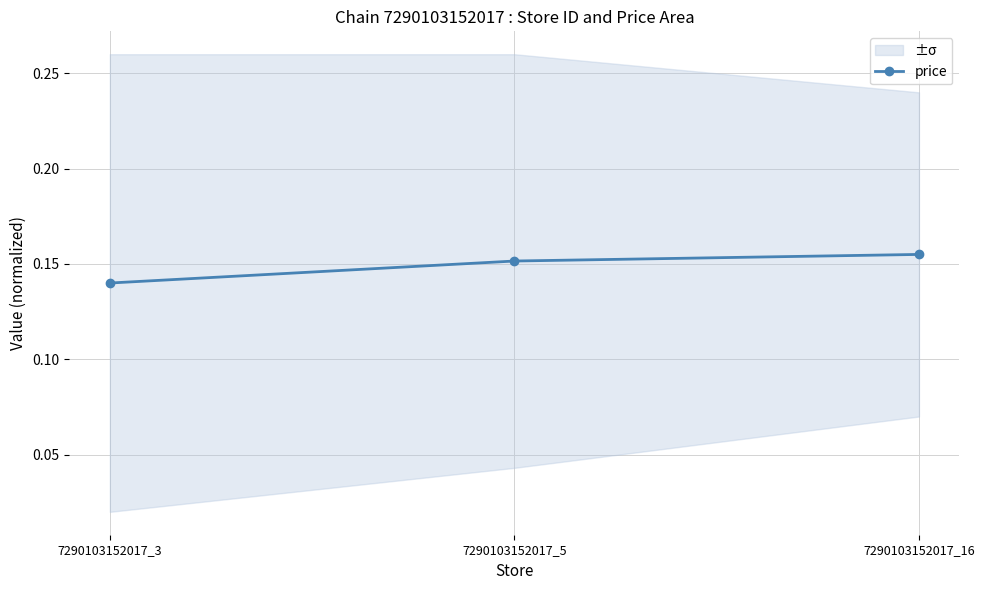

How many data points does each series have?

3